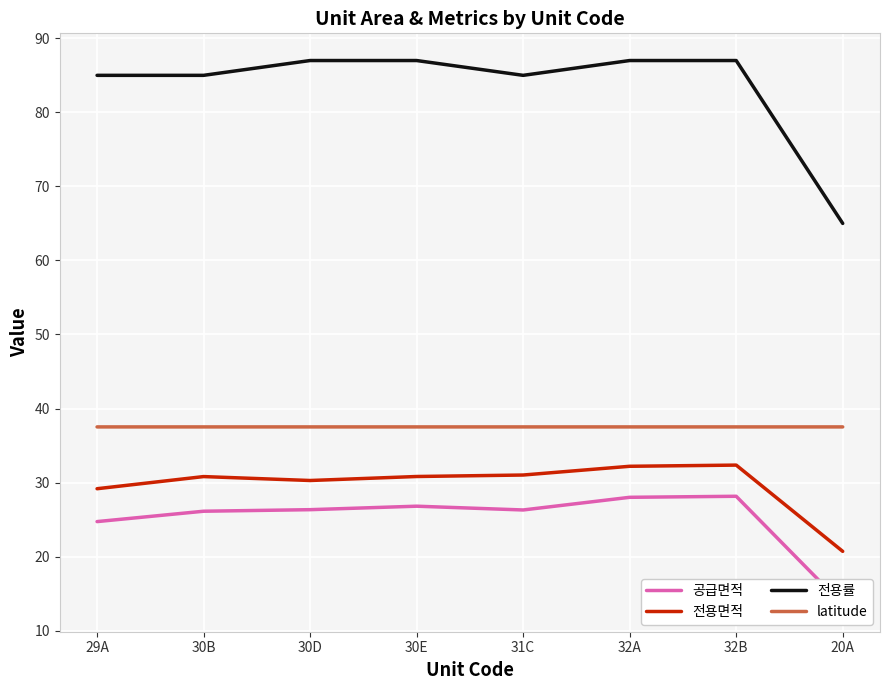

What is the difference between the 공급면적 values at 31C and 30B?

0.2